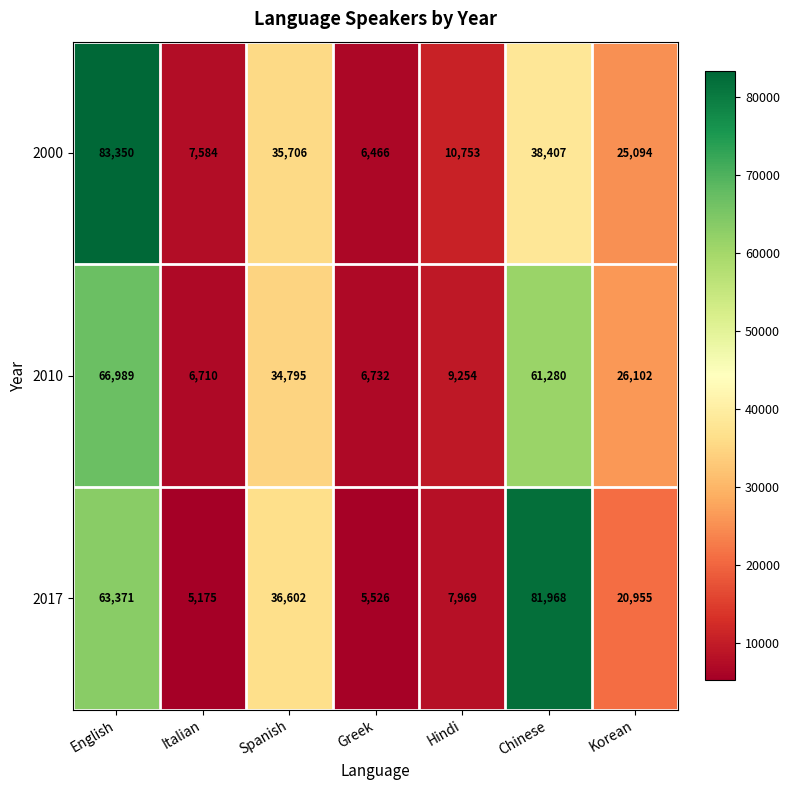

Rank the series by their average value, from highest to lowest.

2017, 2010, 2000